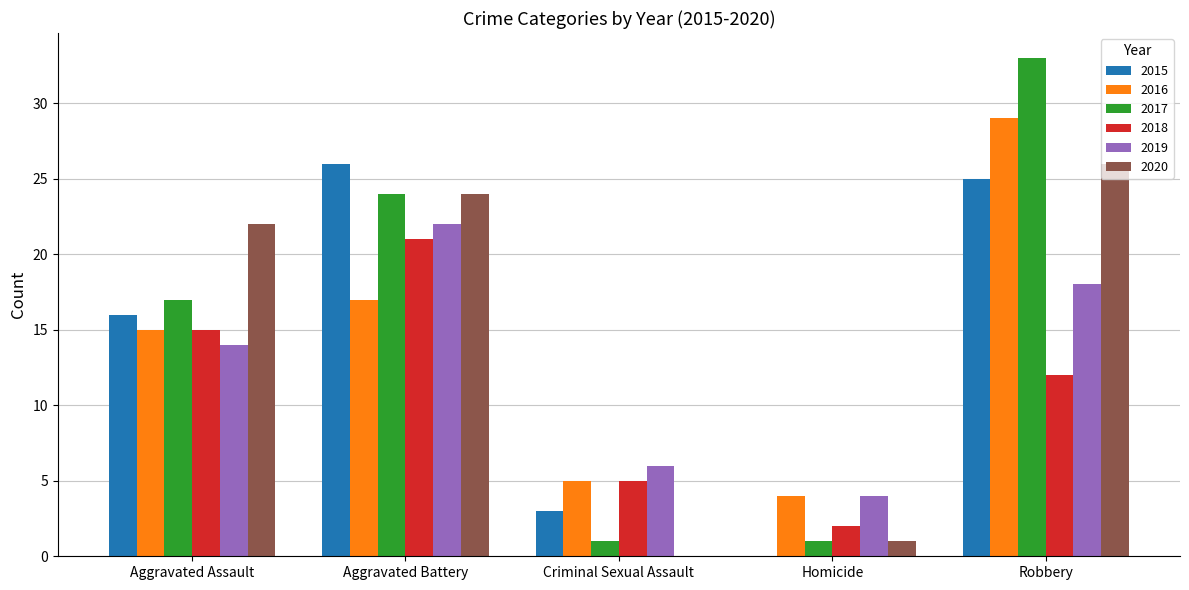

Count the 2019 values in the range 6 to 18.

3